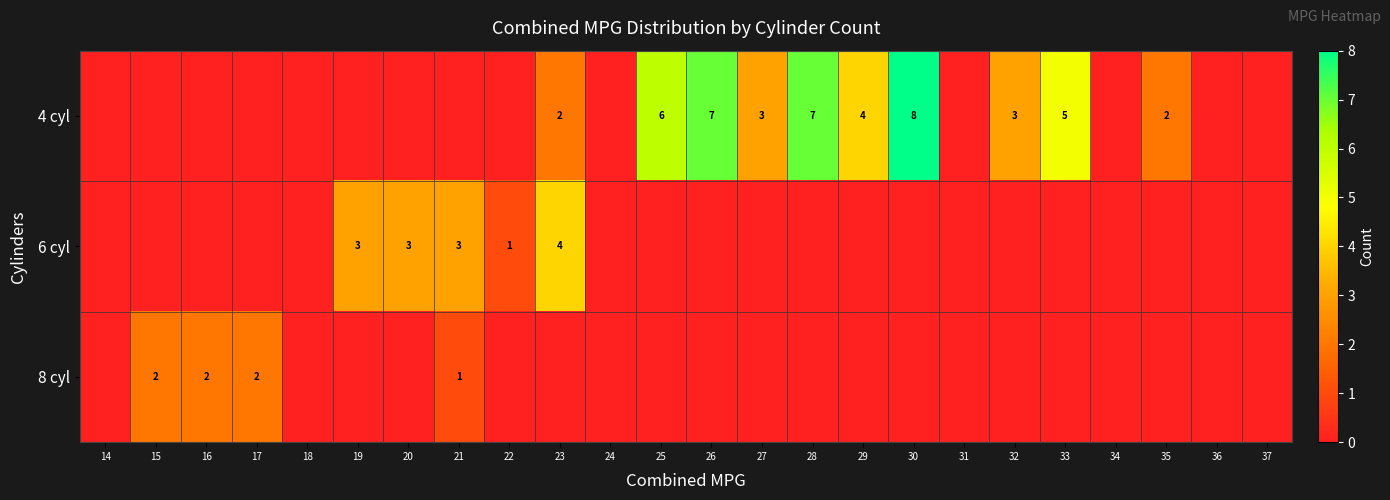

Is it true that 8 cyl equals 3 at 15?

False